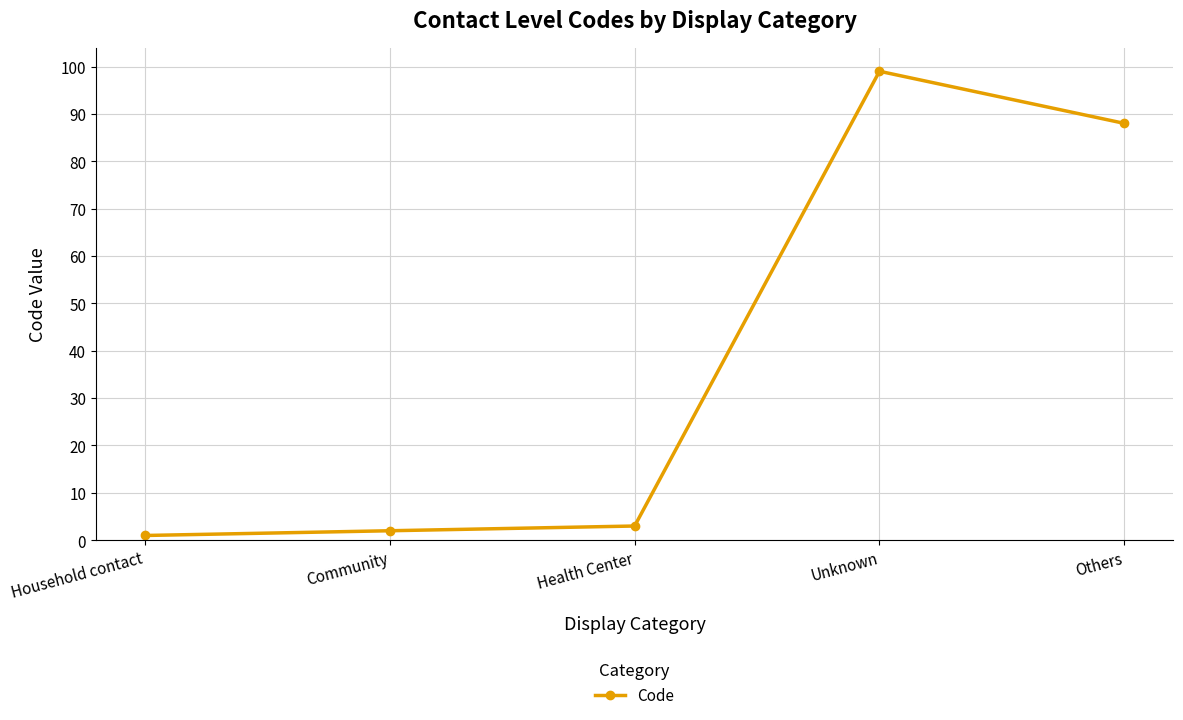

The value at Others is 33. True or false?

False